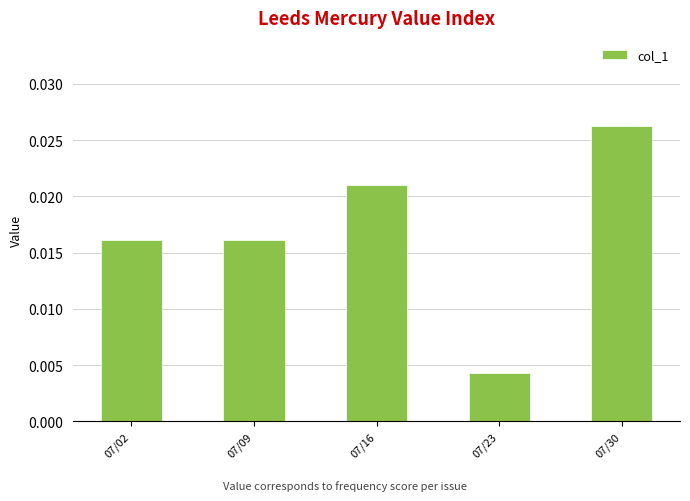

How many categories are shown in the chart?

5